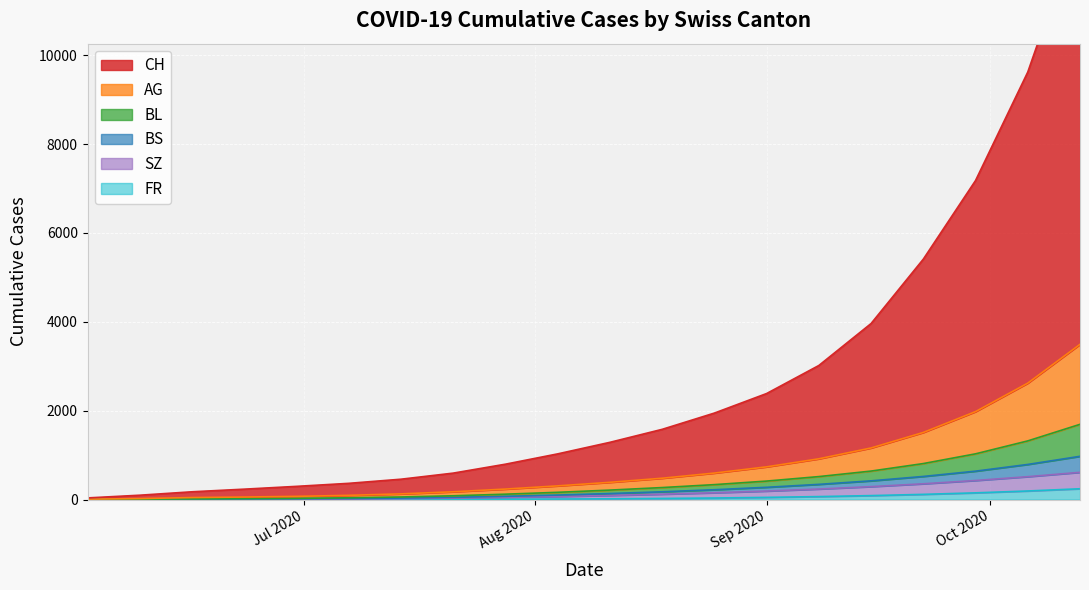

What position from the right is 2020-09-29?

3